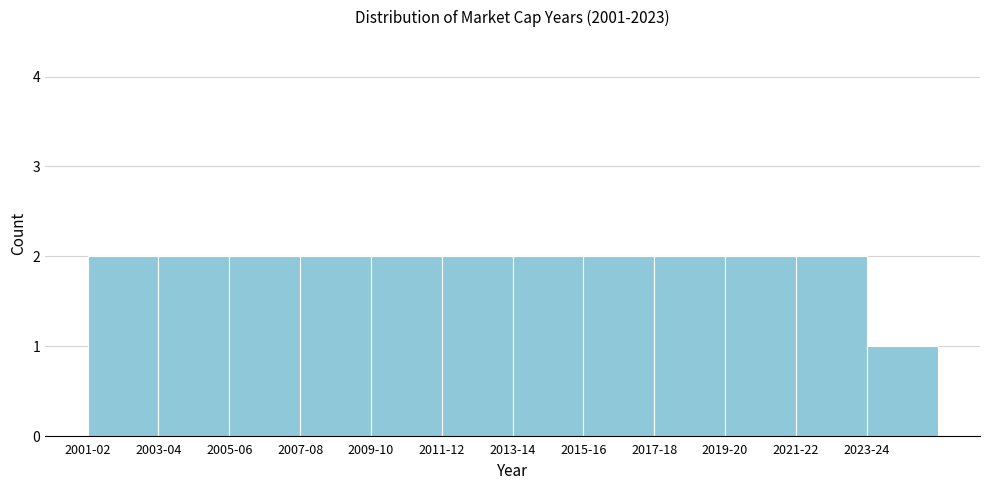

Reading right to left, extract all data points from this chart.

1	2	2	2	2	2	2	2	2	2	2	2